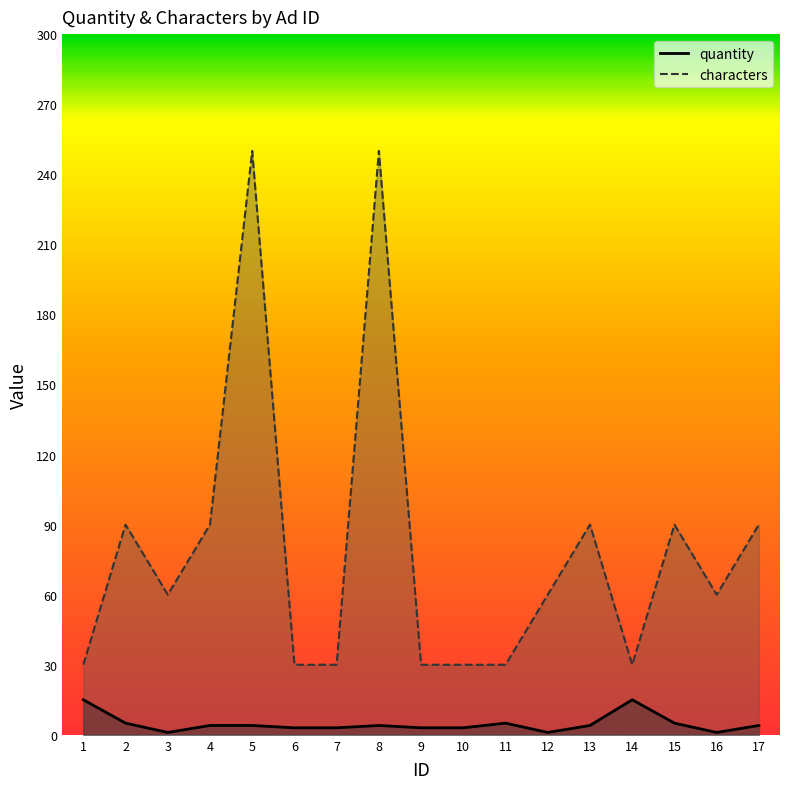

Rank the series by their maximum value, from highest to lowest.

characters, quantity